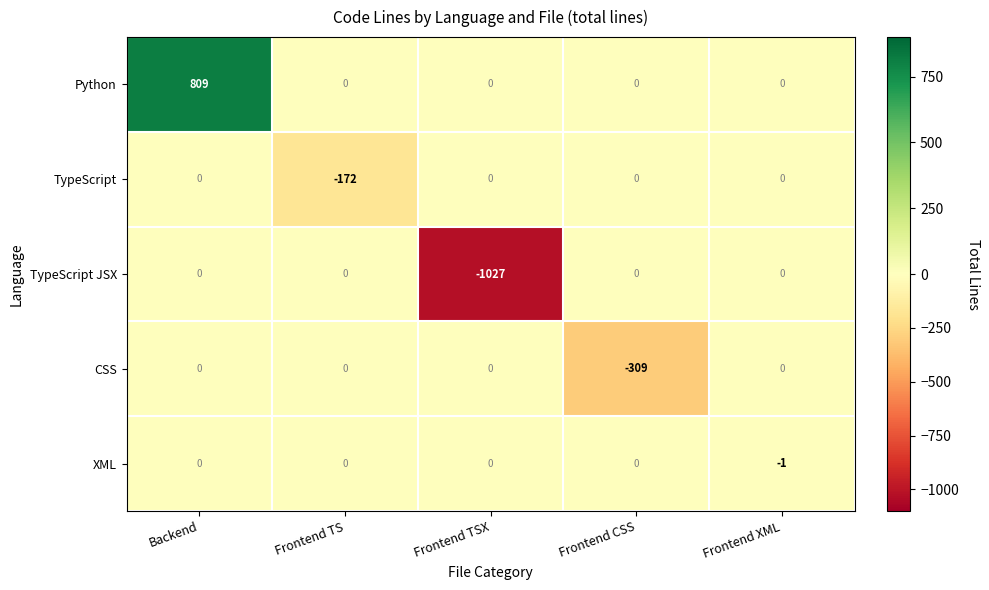

The value of TypeScript JSX at Frontend TS is 0. True or false?

True